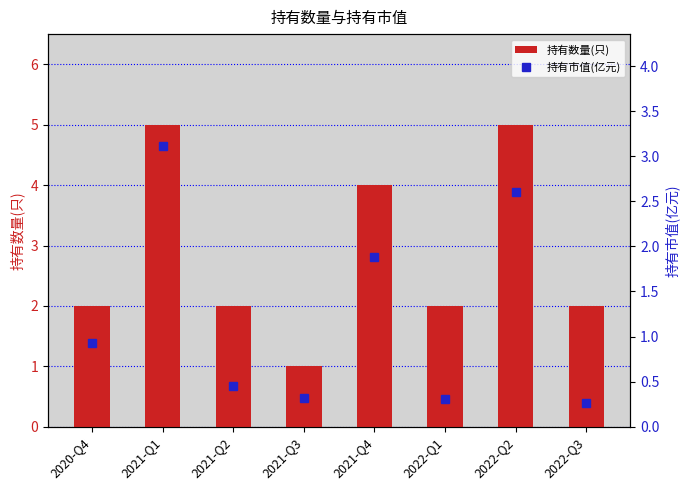

Count the number of data series in this chart.

2